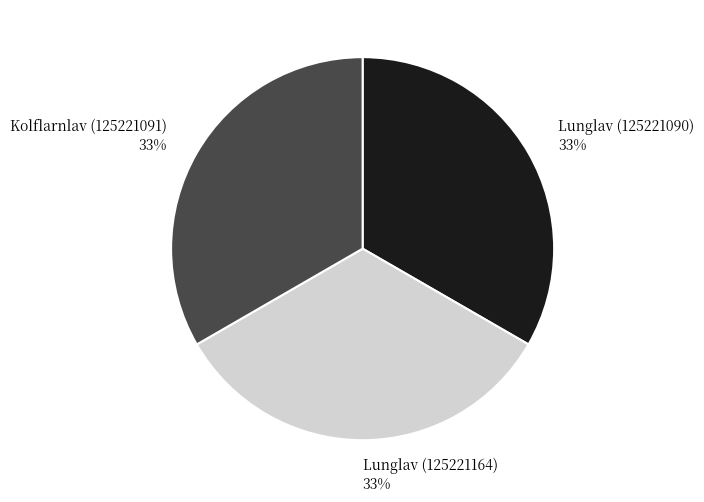

Count the number of slices in the pie.

3